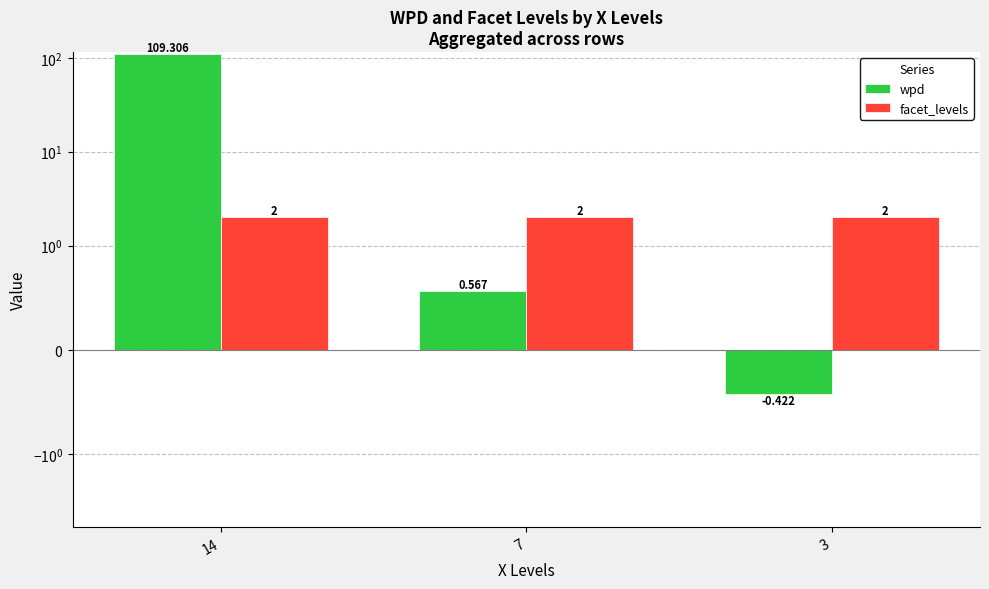

What is the value of the wpd bar at the 1st from the left?

109.3